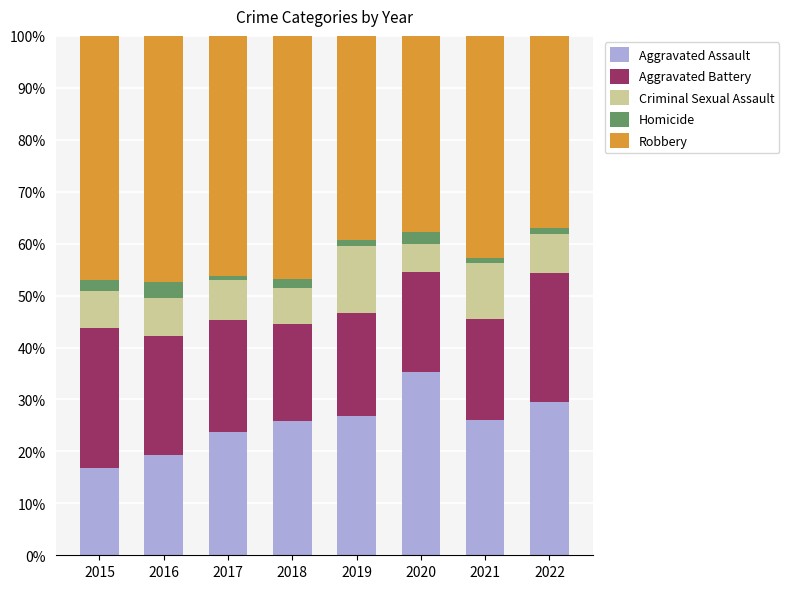

What is the sum of all Aggravated Assault values?

203.4